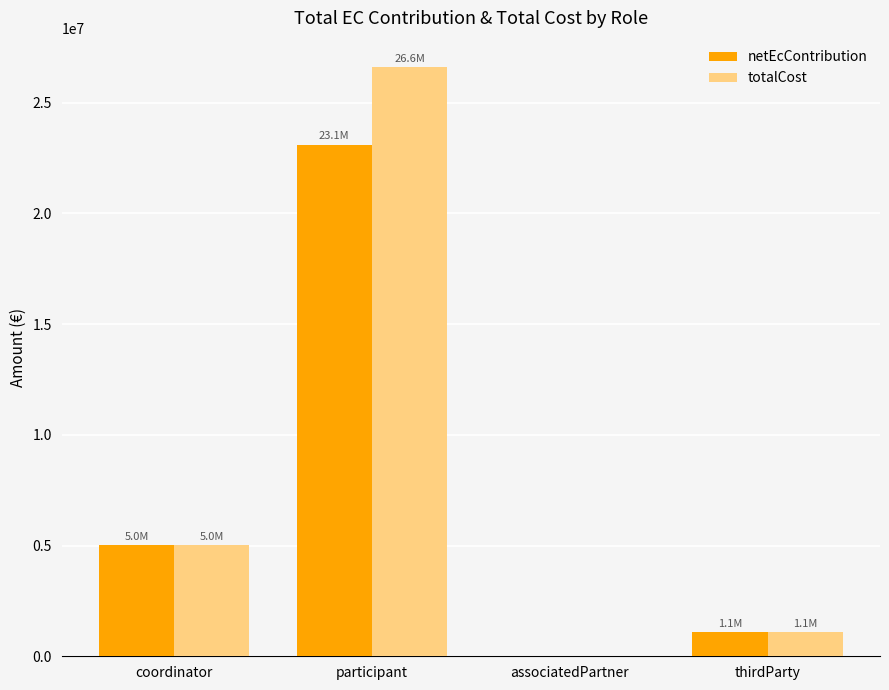

Which series changed the most between participant and associatedPartner?

totalCost